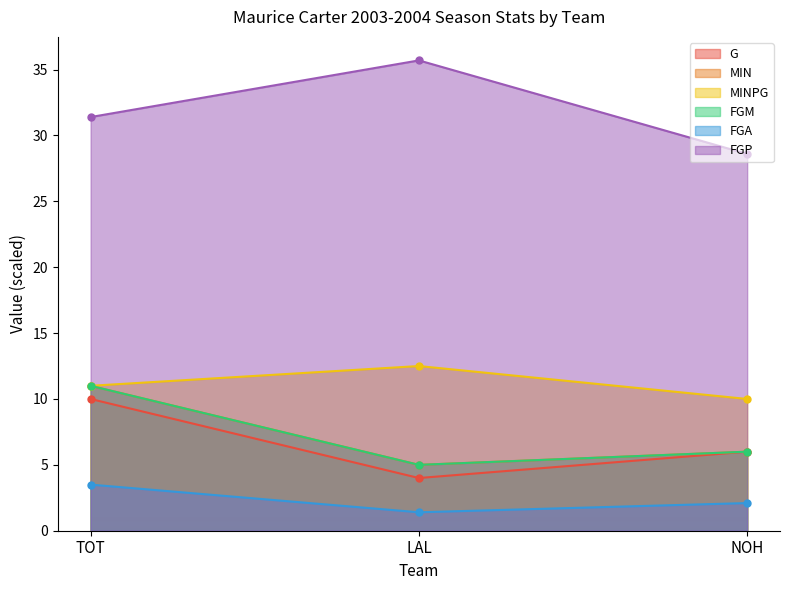

List the series in order of their peak value, highest first.

FGP, MINPG, MIN, FGM, G, FGA